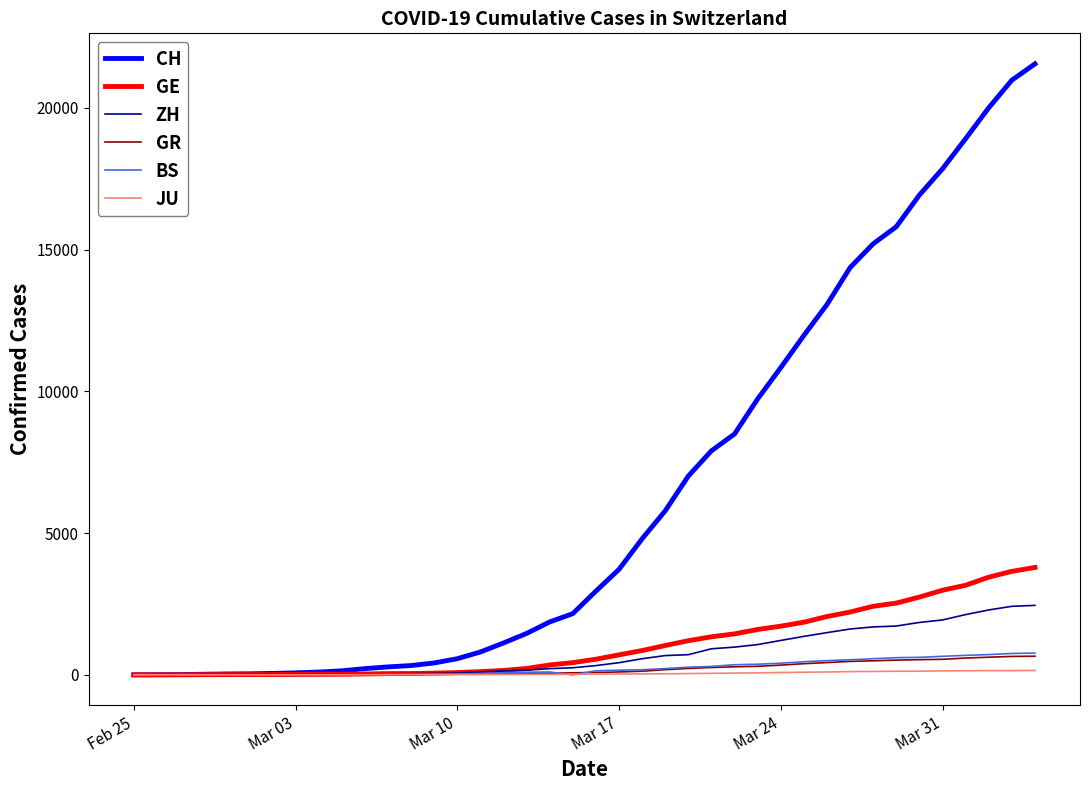

Which series has the largest total across all categories?

CH